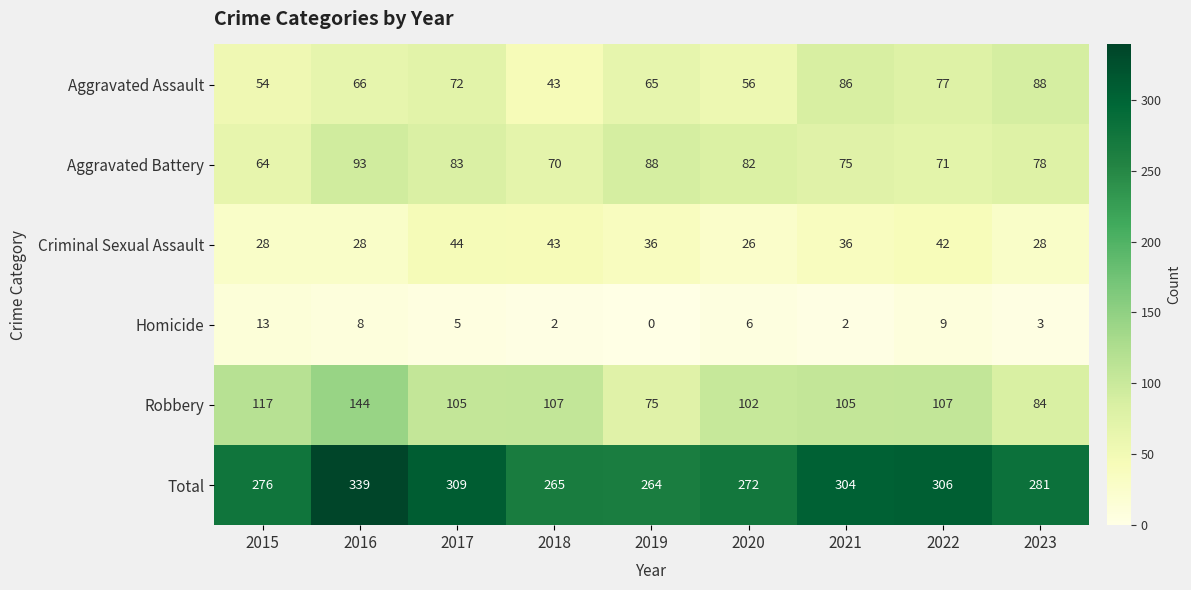

Which category has the lowest value across all series?

2019